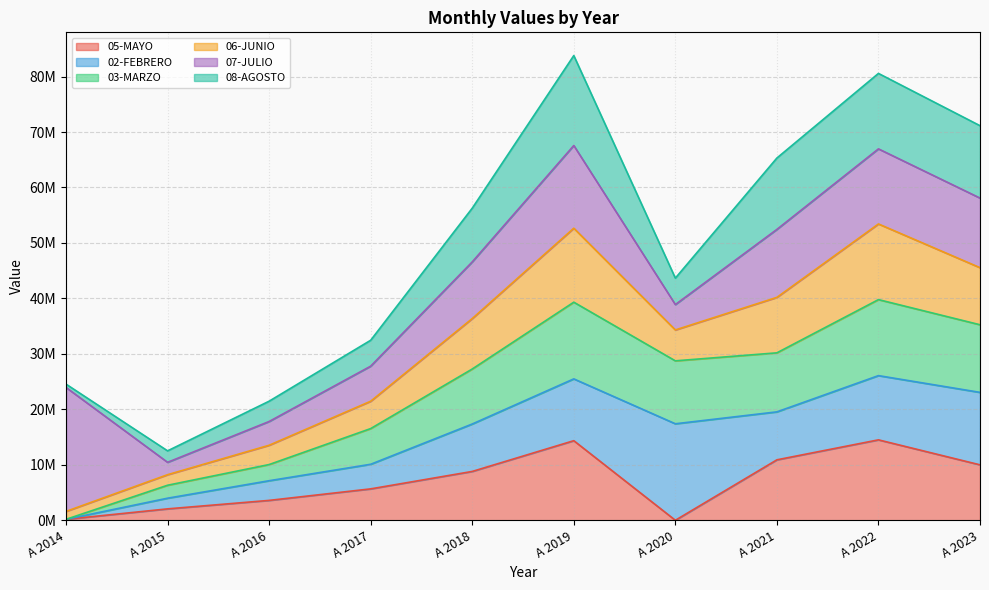

What is the difference between the 05-MAYO values at A 2021 and A 2014?

10725552